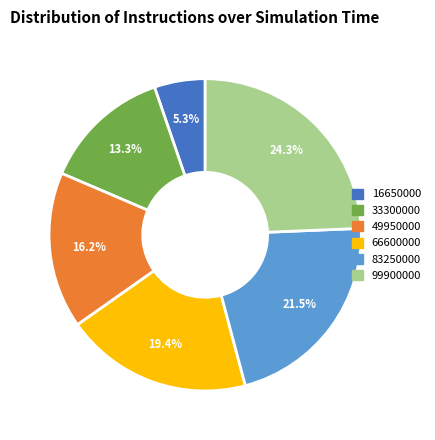

Which slice is the largest?

99900000